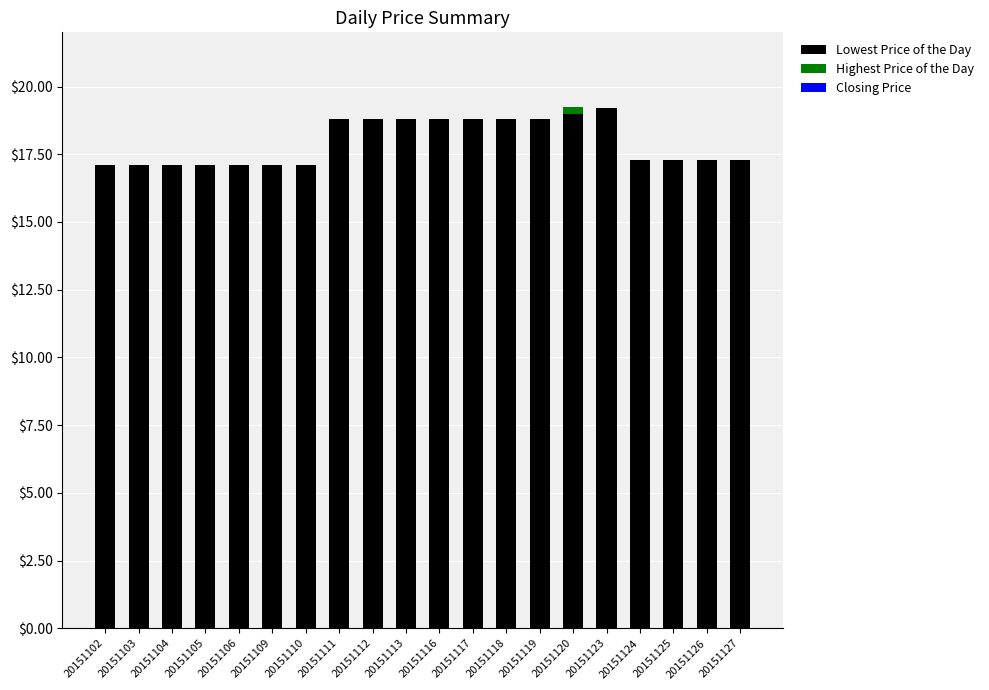

What is the total value across all series at 20151109?

17.1